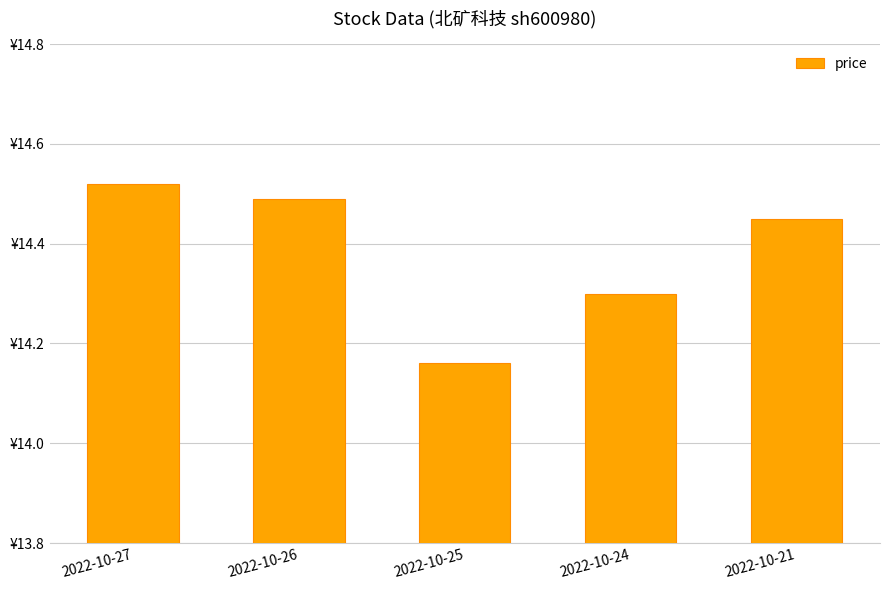

Does the chart contain any negative values?

No